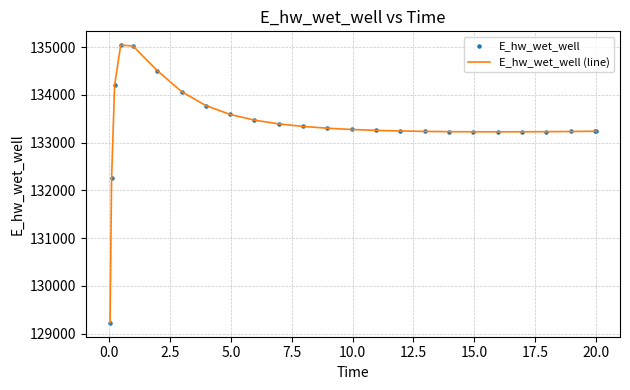

What is the maximum value shown in the chart?

135040.3